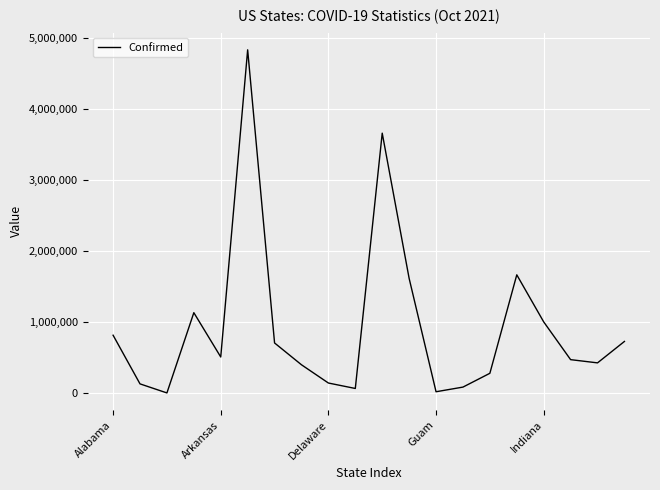

What is the maximum value shown in the chart?

4839414